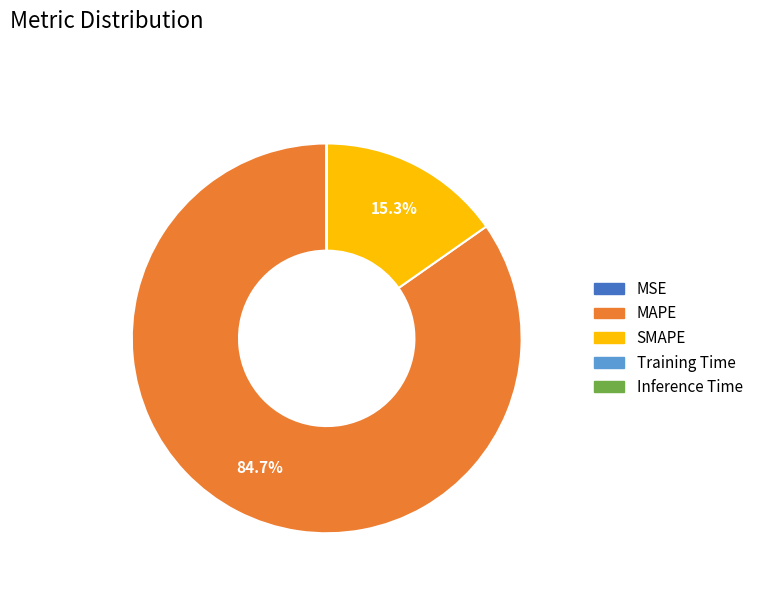

What percentage is NOT represented by SMAPE?

84.7%